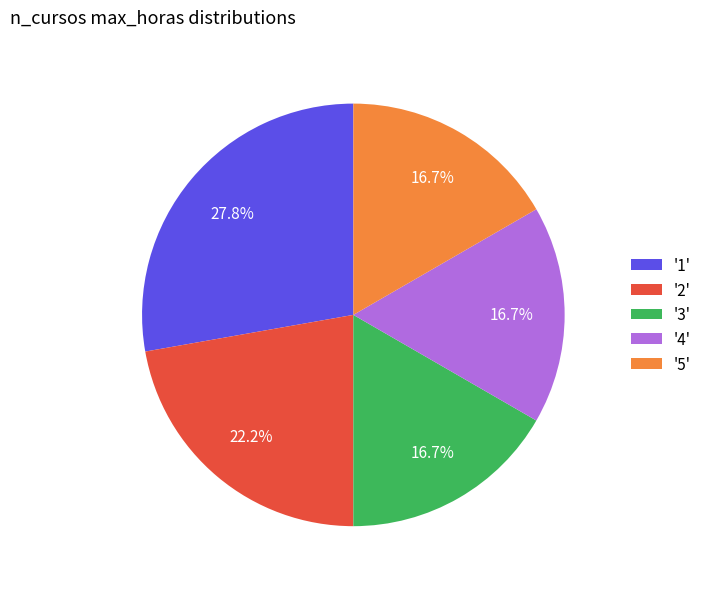

Which has a higher value, '1' or '4'?

'1'